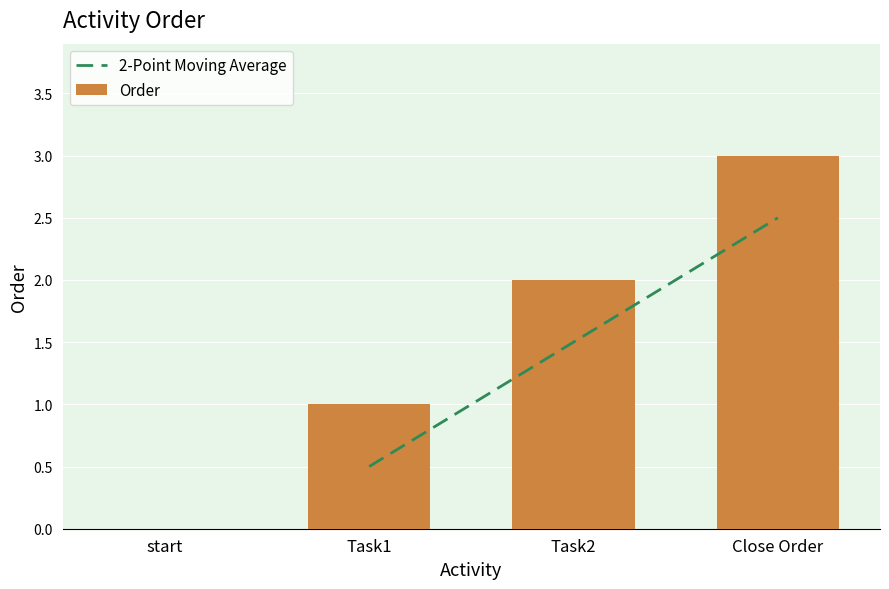

What is the value of the 2nd bar from the left?

1